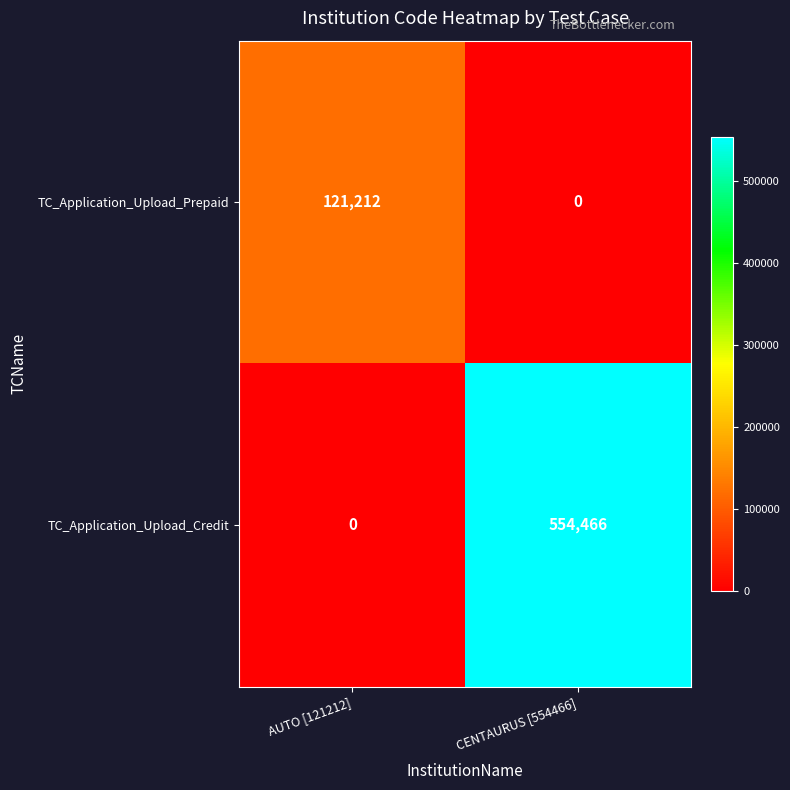

What is the spread (max minus min) of values at CENTAURUS [554466]?

554466